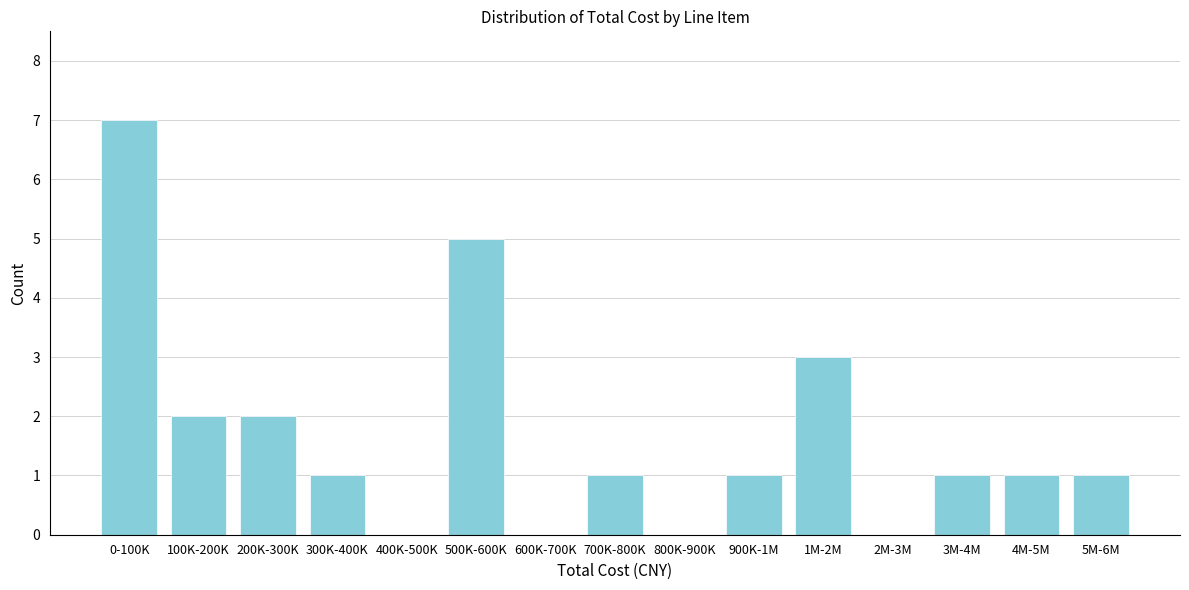

Reading left to right, what are all the values shown in this chart?

0-100K=7	100K-200K=2	200K-300K=2	300K-400K=1	400K-500K=0	500K-600K=5	600K-700K=0	700K-800K=1	800K-900K=0	900K-1M=1	1M-2M=3	2M-3M=0	3M-4M=1	4M-5M=1	5M-6M=1